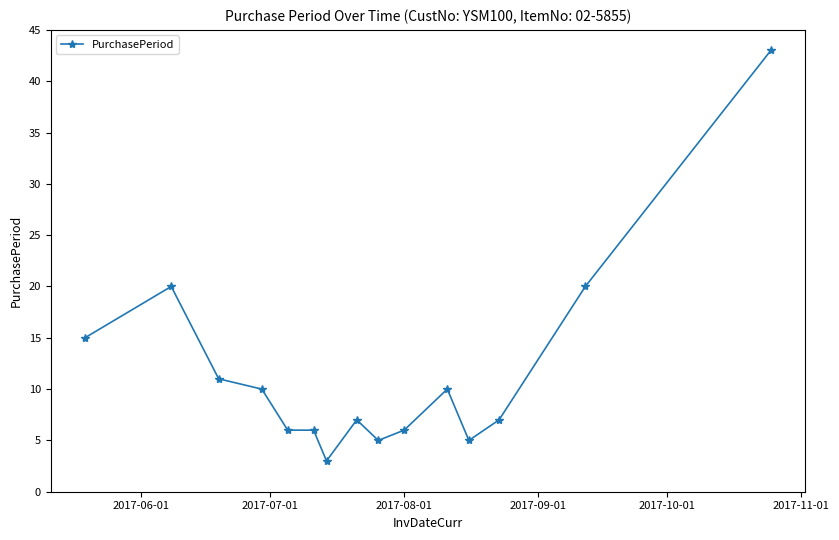

What is the maximum value shown in the chart?

43